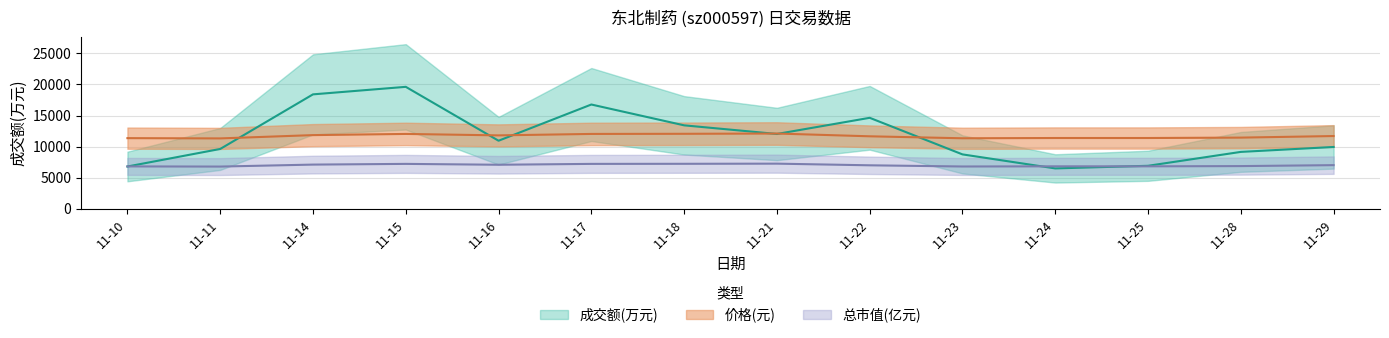

Which label corresponds to the smallest value in the chart?

11-24